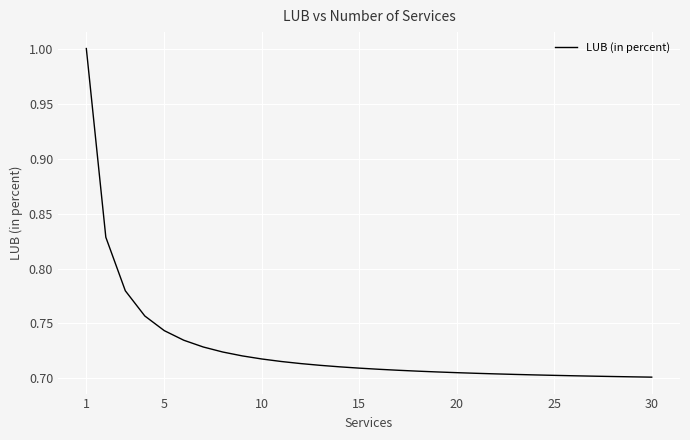

What is the difference between the maximum and minimum values?

0.3